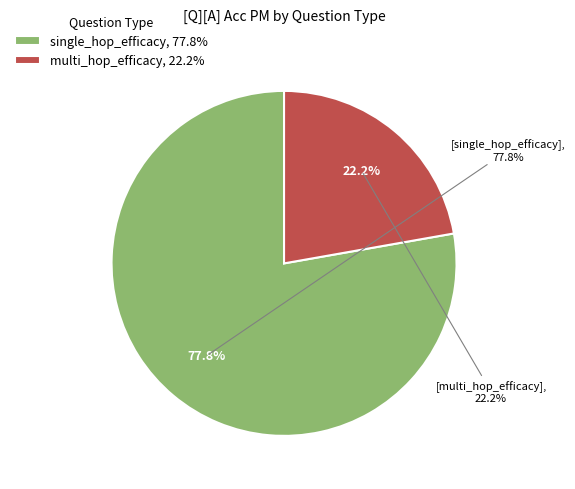

The single_hop_efficacy slice represents 84% of the pie. True or false?

False